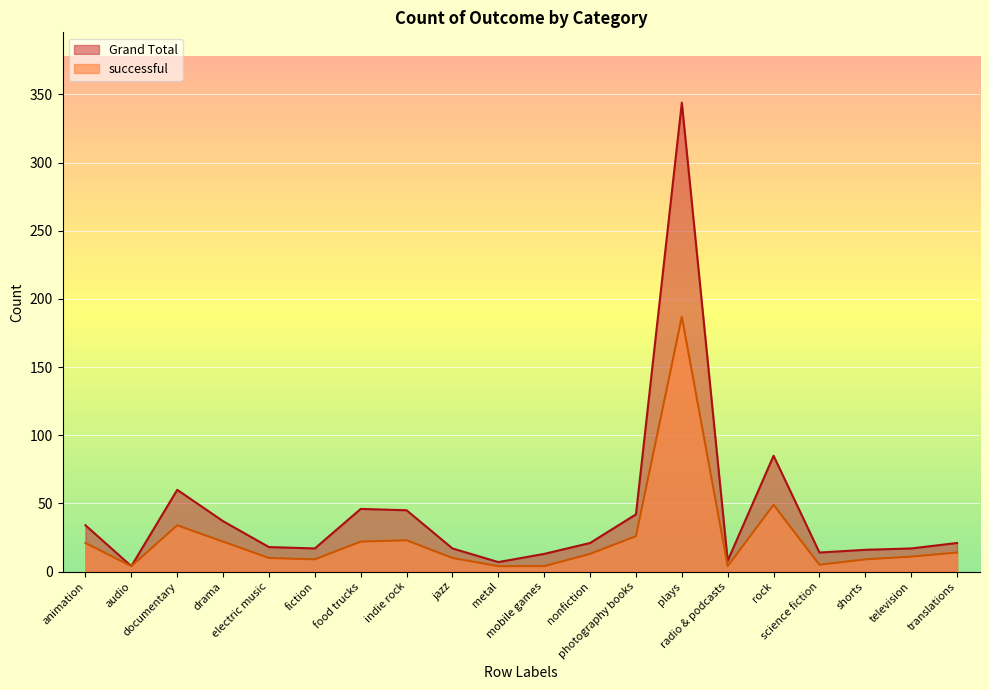

What are all the series names shown in the legend?

Grand Total, successful